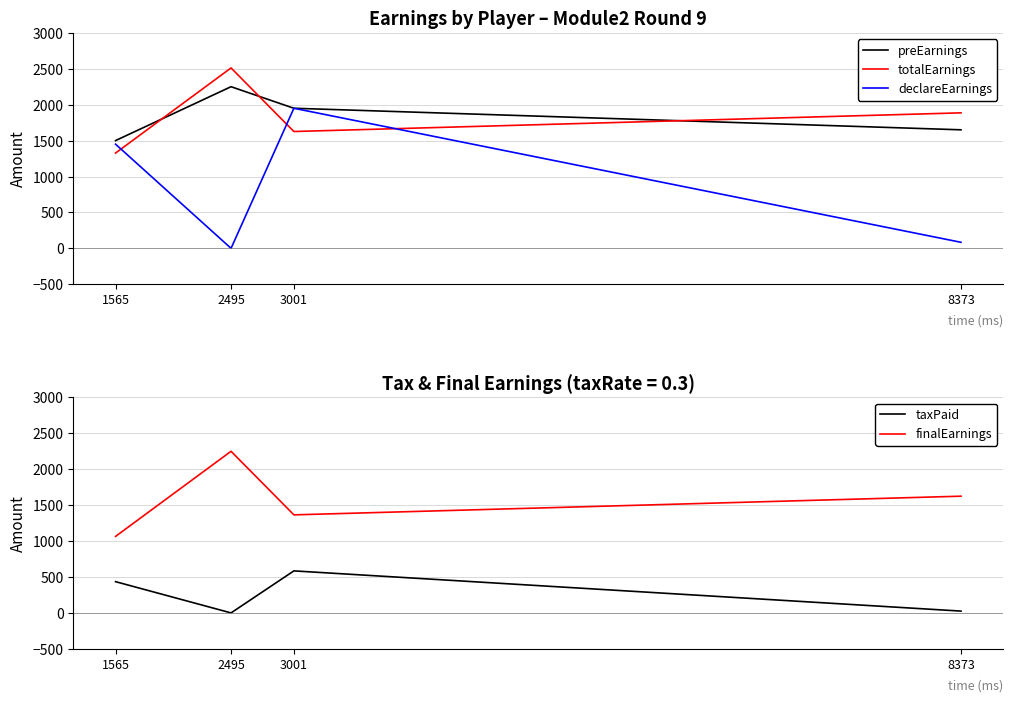

How many data points in taxPaid are less than 435?

2